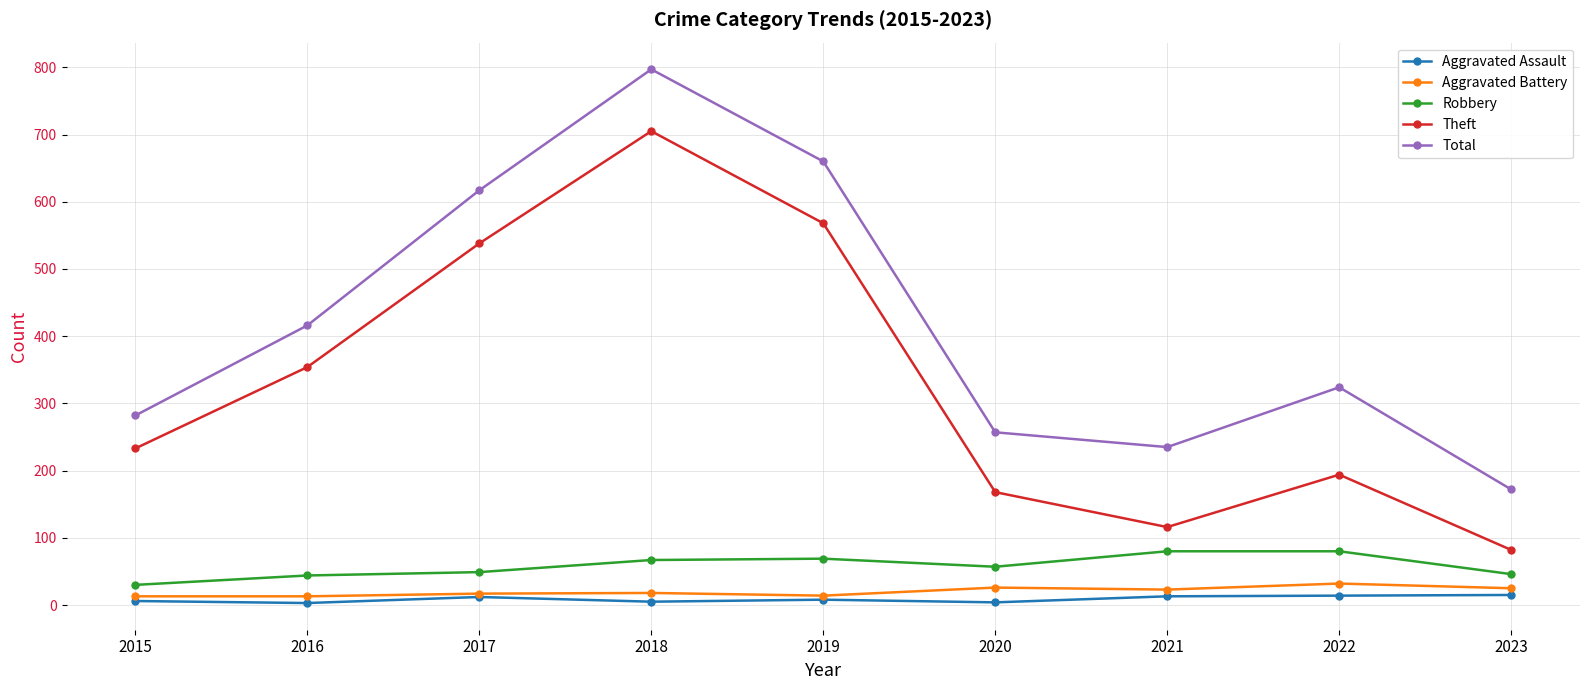

What are all the series names shown in the legend?

Aggravated Assault, Aggravated Battery, Robbery, Theft, Total